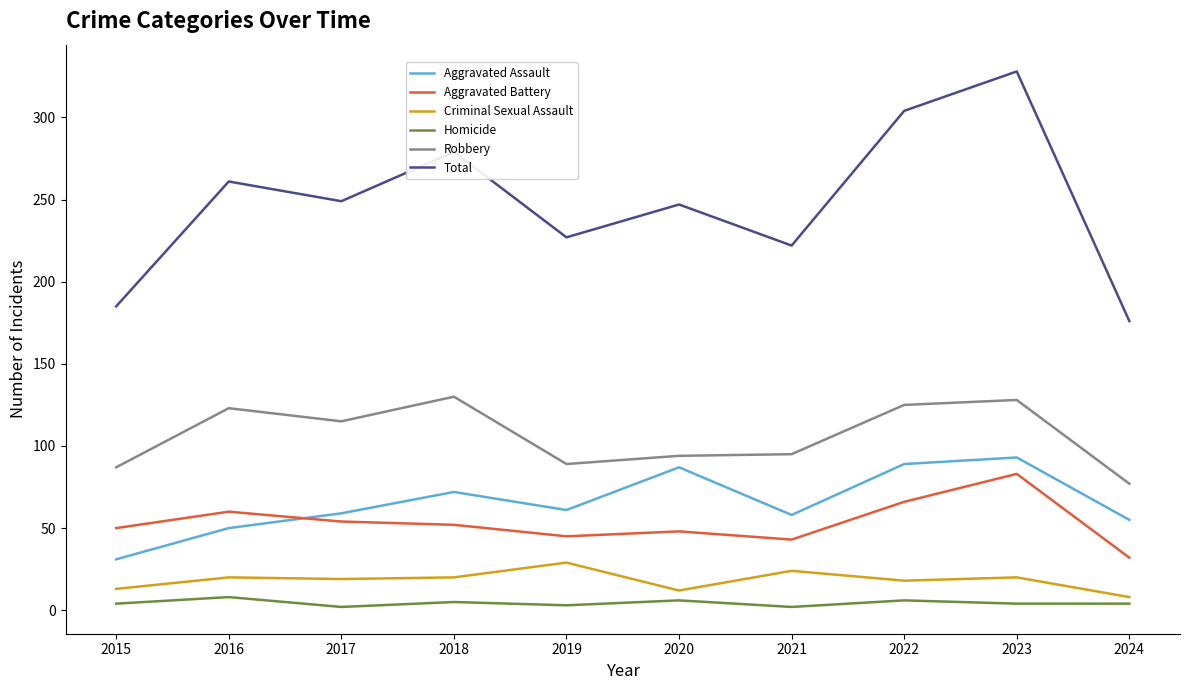

Which series has the largest range (max minus min)?

Total